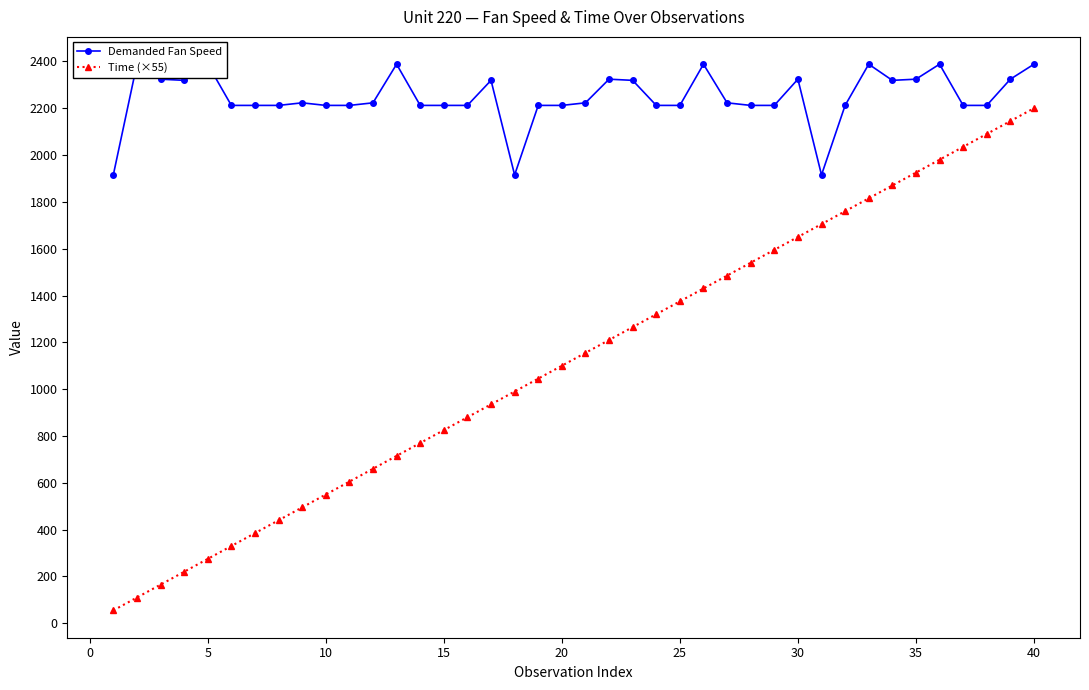

In Demanded Fan Speed, how many points are lower than both neighbors (excluding endpoints)?

4